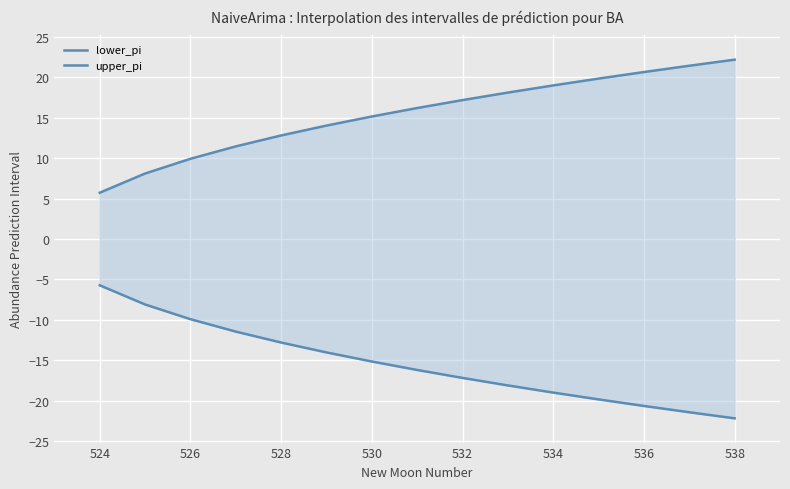

How many lines are shown in the chart?

2